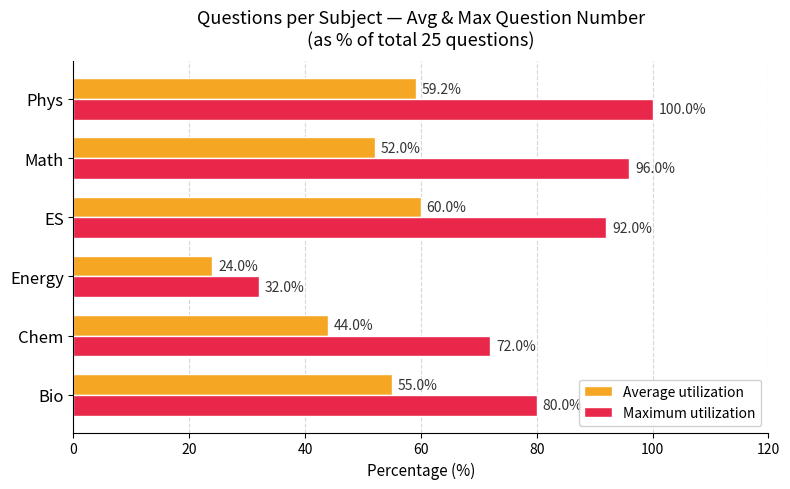

What are all the series names shown in the legend?

Average utilization, Maximum utilization